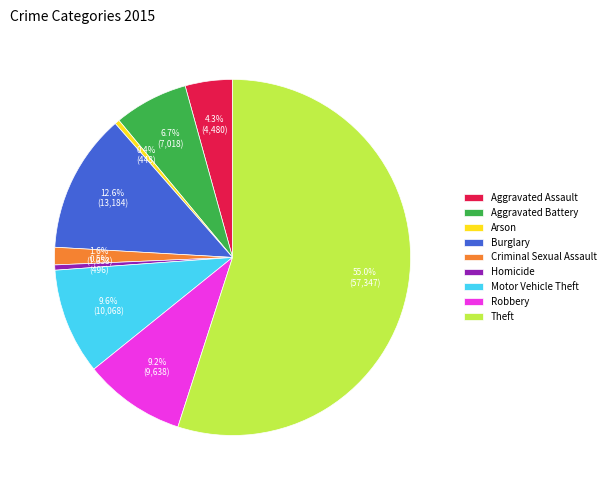

Count the number of slices in the pie.

9